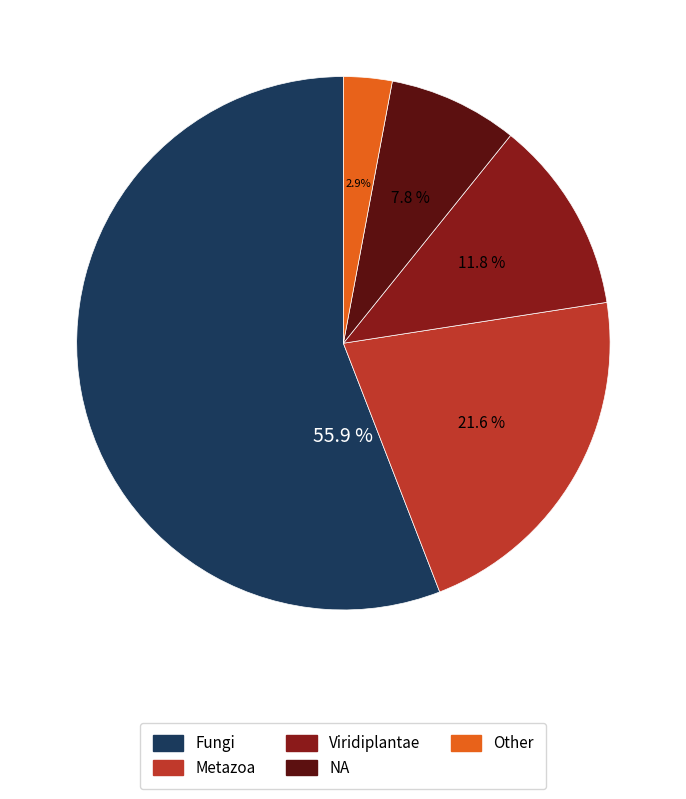

Rank the categories by value from lowest to highest.

Other, NA, Viridiplantae, Metazoa, Fungi